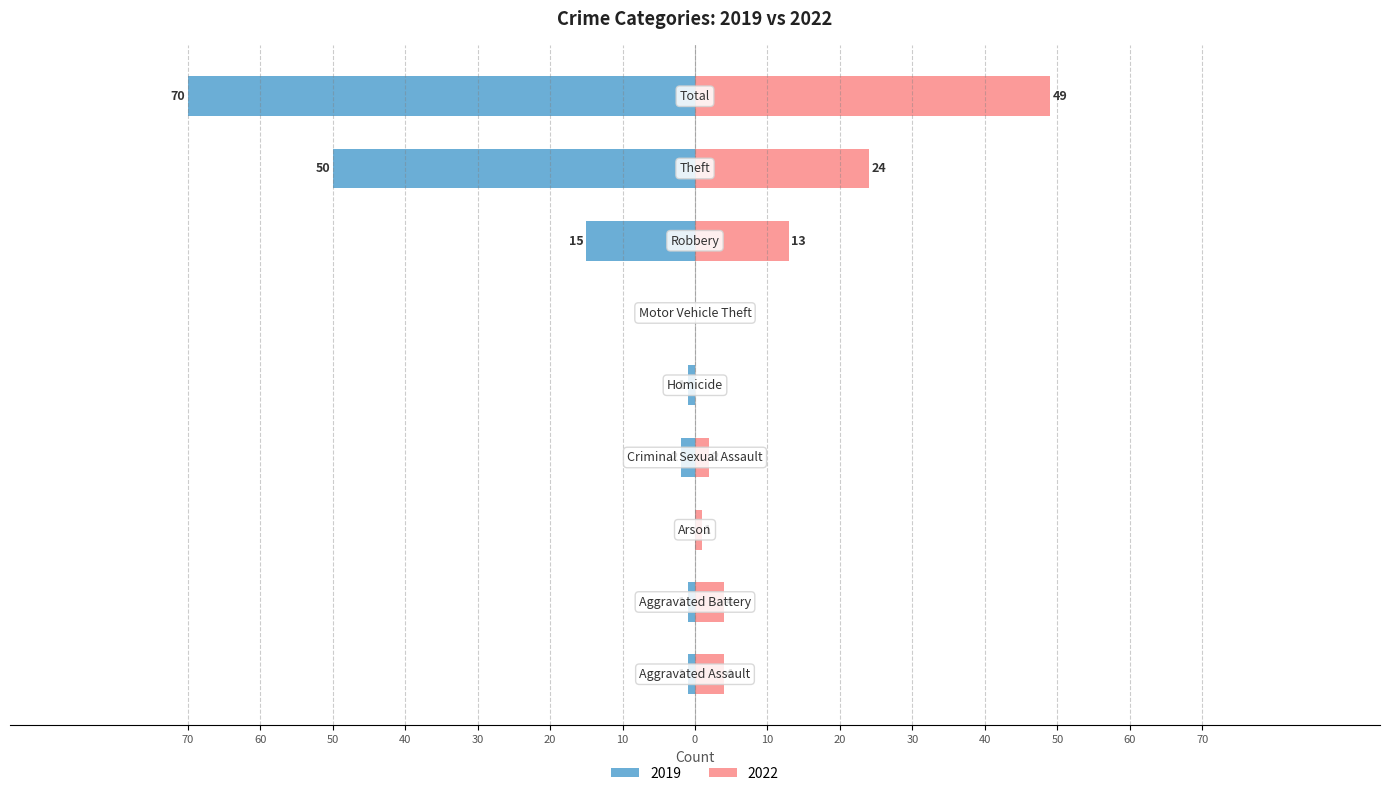

Count the number of data series in this chart.

2